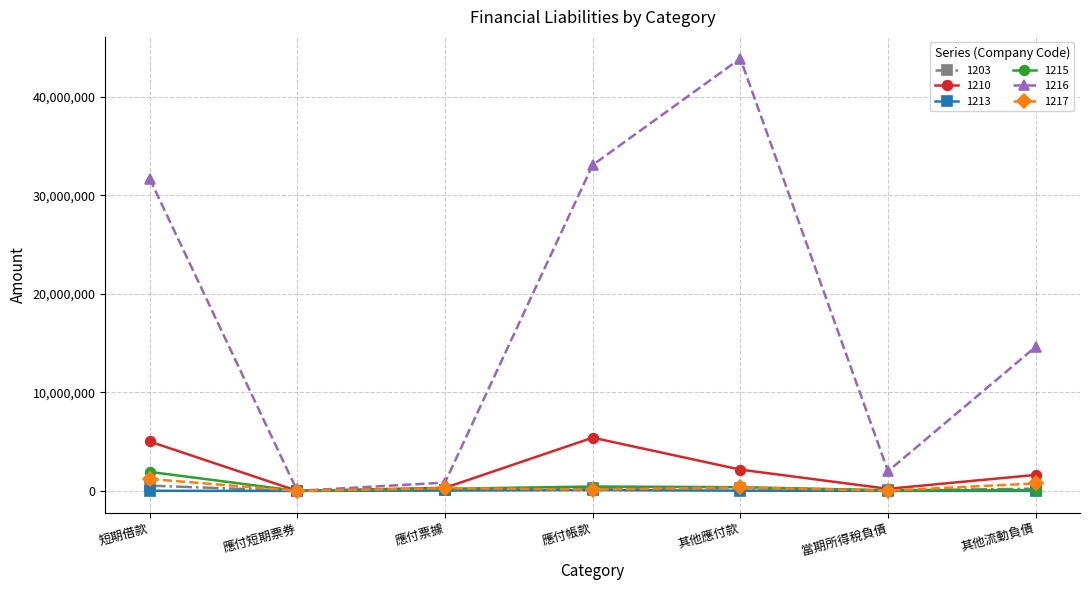

Count the number of categories in the chart.

7